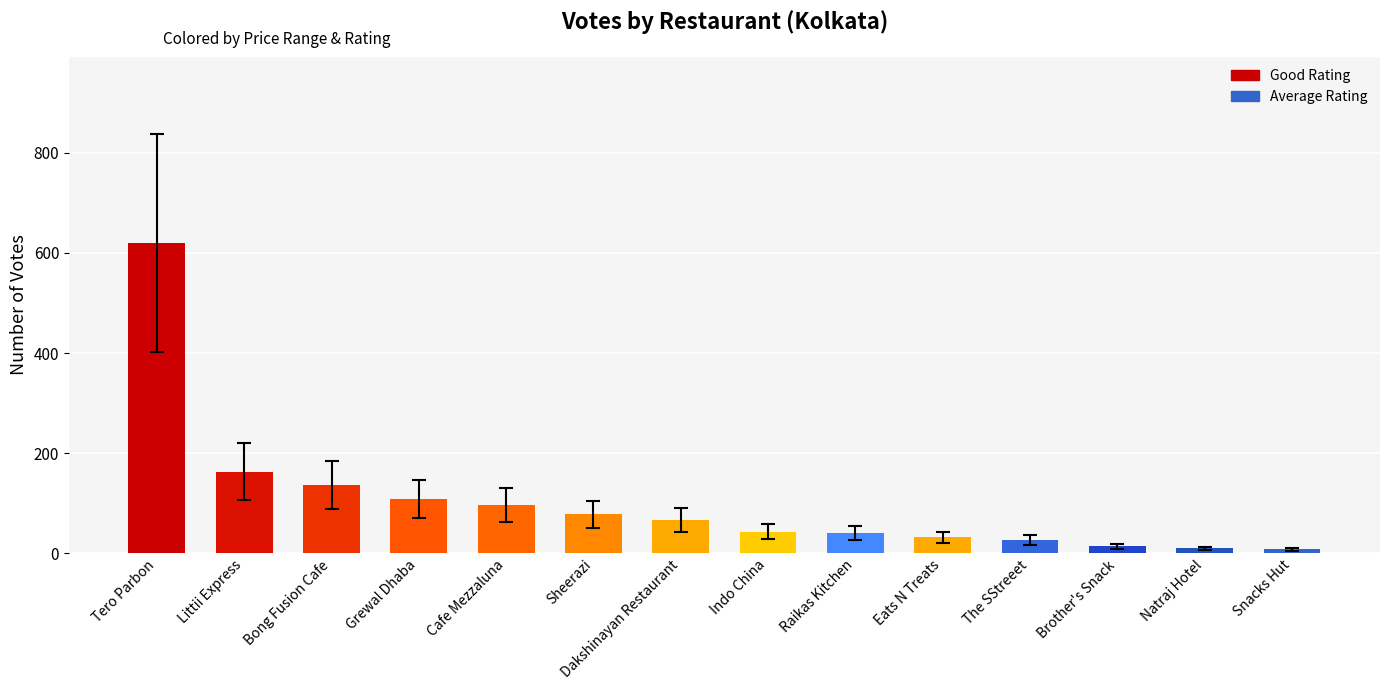

What value does the data have at Eats N Treats, to the nearest 50?

50